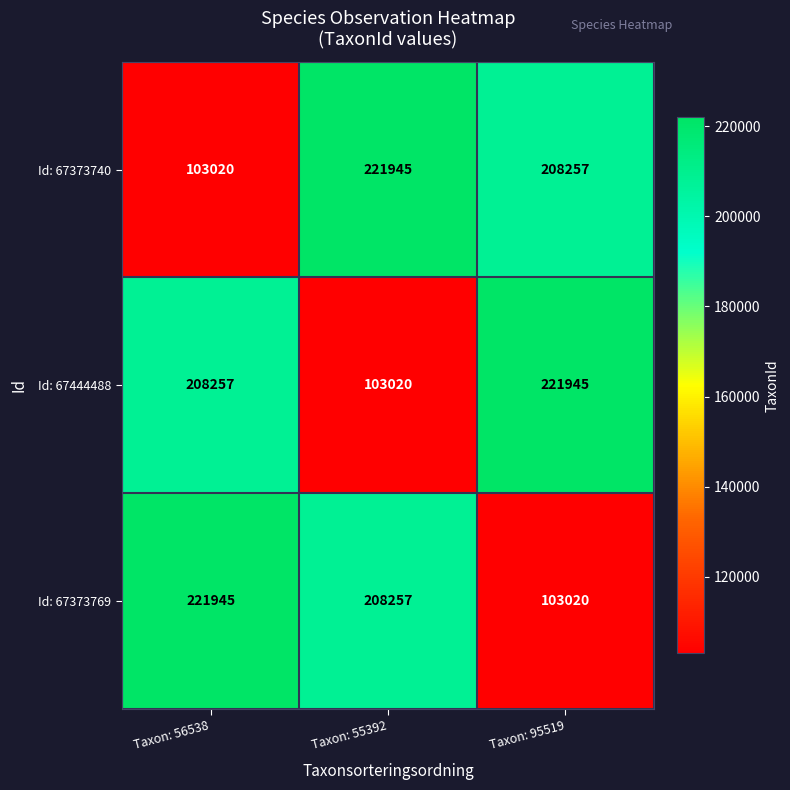

Reading left to right, list all the values displayed in this chart.

Id: 67373740: 103020	221945	208257
Id: 67444488: 208257	103020	221945
Id: 67373769: 221945	208257	103020